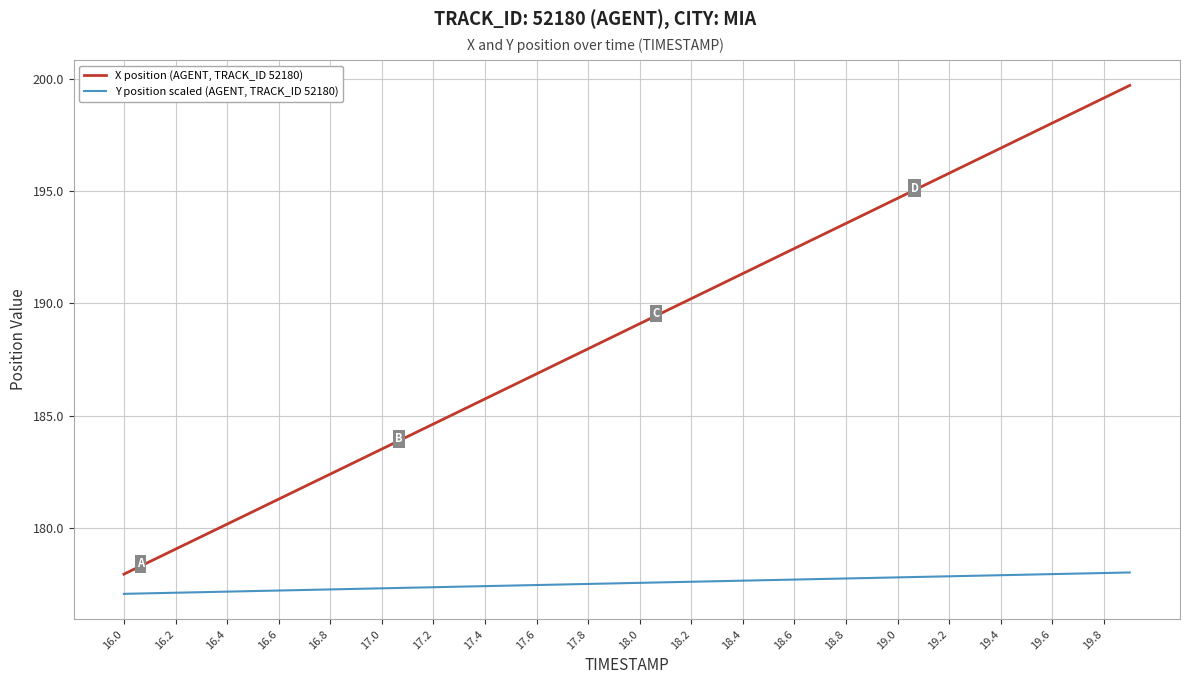

What is the difference between the maximum and minimum values in the X position (AGENT, TRACK_ID 52180) series?

21.8